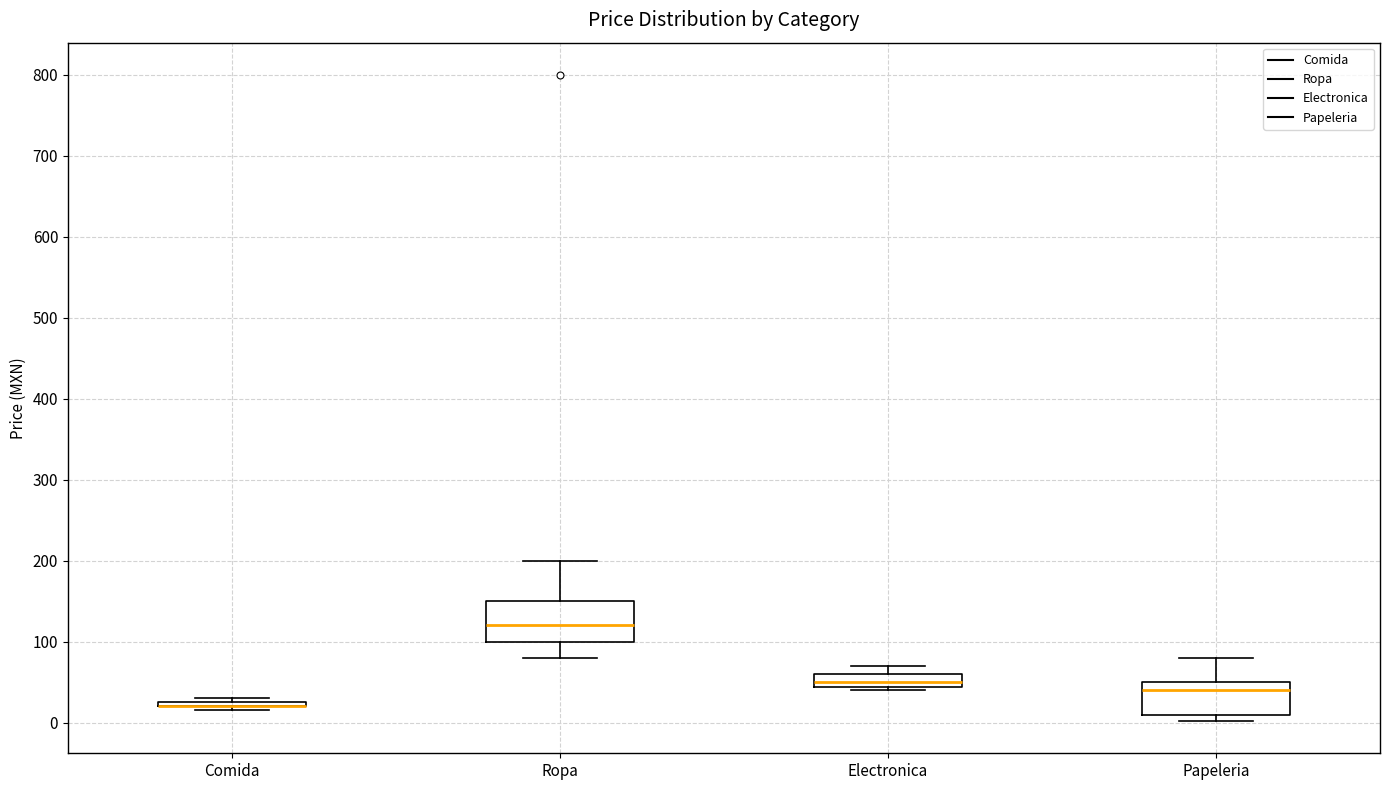

Comparing the boxes themselves (not the whiskers), which one is the tallest?

Ropa